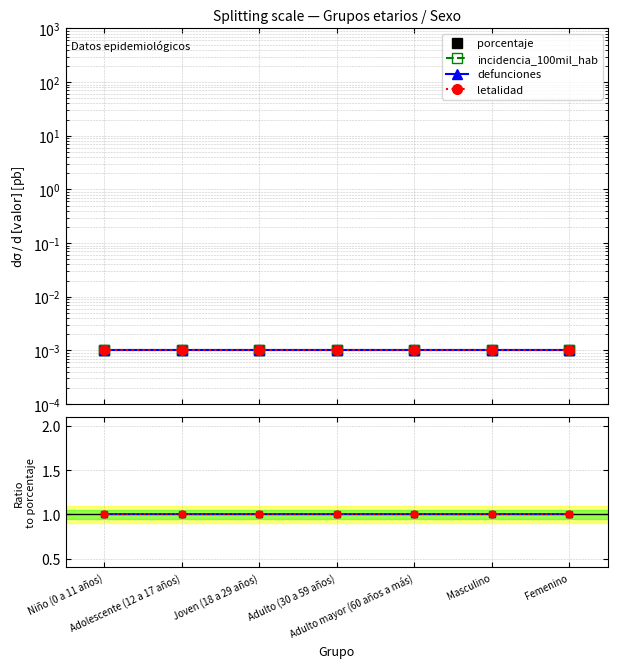

True or false: porcentaje and defunciones cross at least once.

False